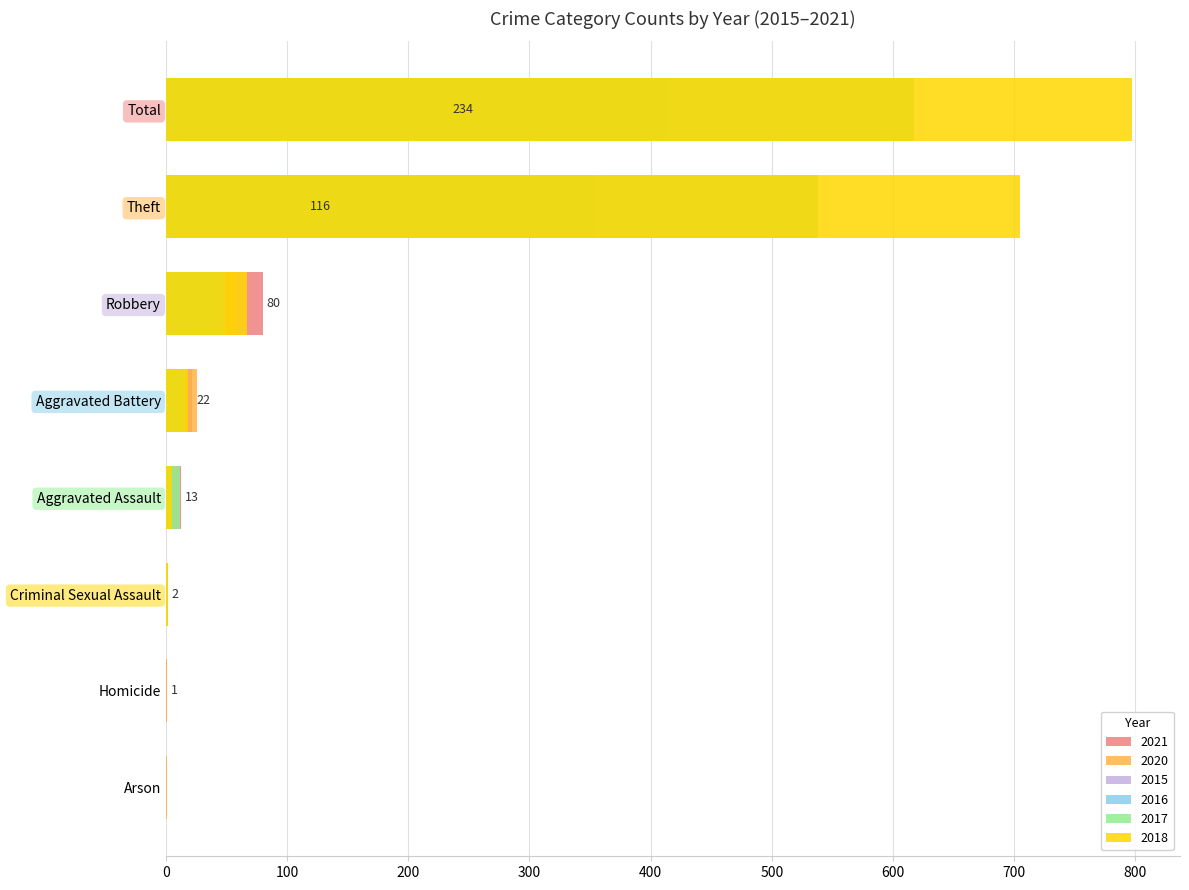

Are the bars horizontal?

Yes